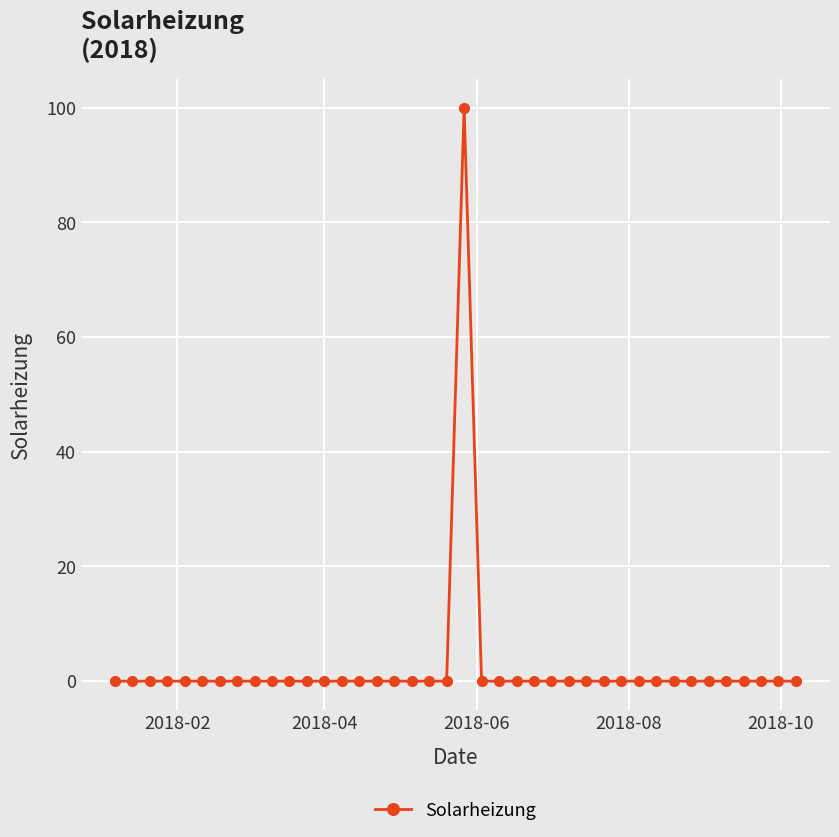

Reading left to right, list all the values displayed in this chart.

0	0	0	0	0	0	0	0	0	0	0	0	0	0	0	0	0	0	0	0	100	0	0	0	0	0	0	0	0	0	0	0	0	0	0	0	0	0	0	0